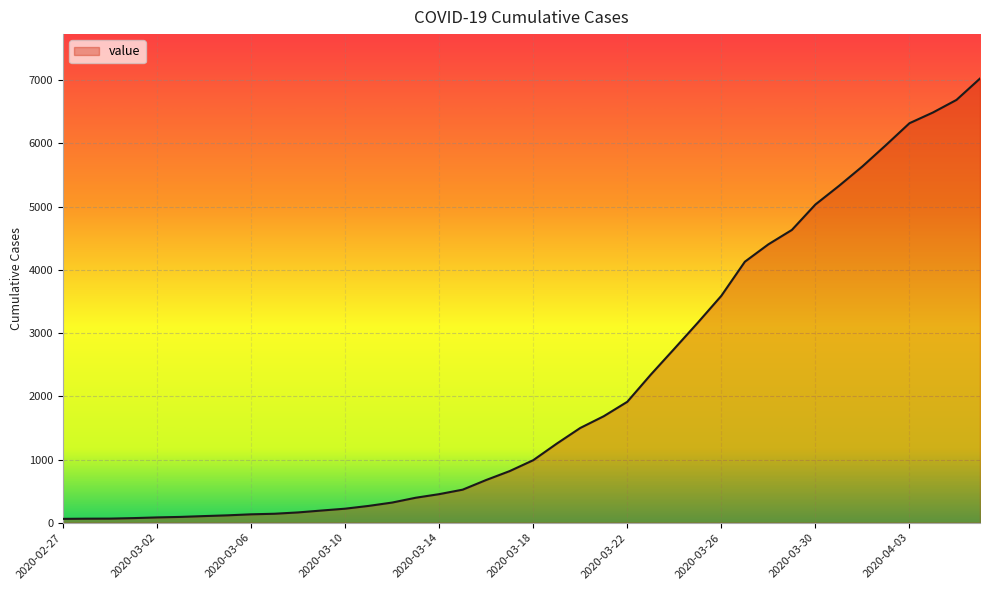

Does the chart display data point markers on the line(s)?

No